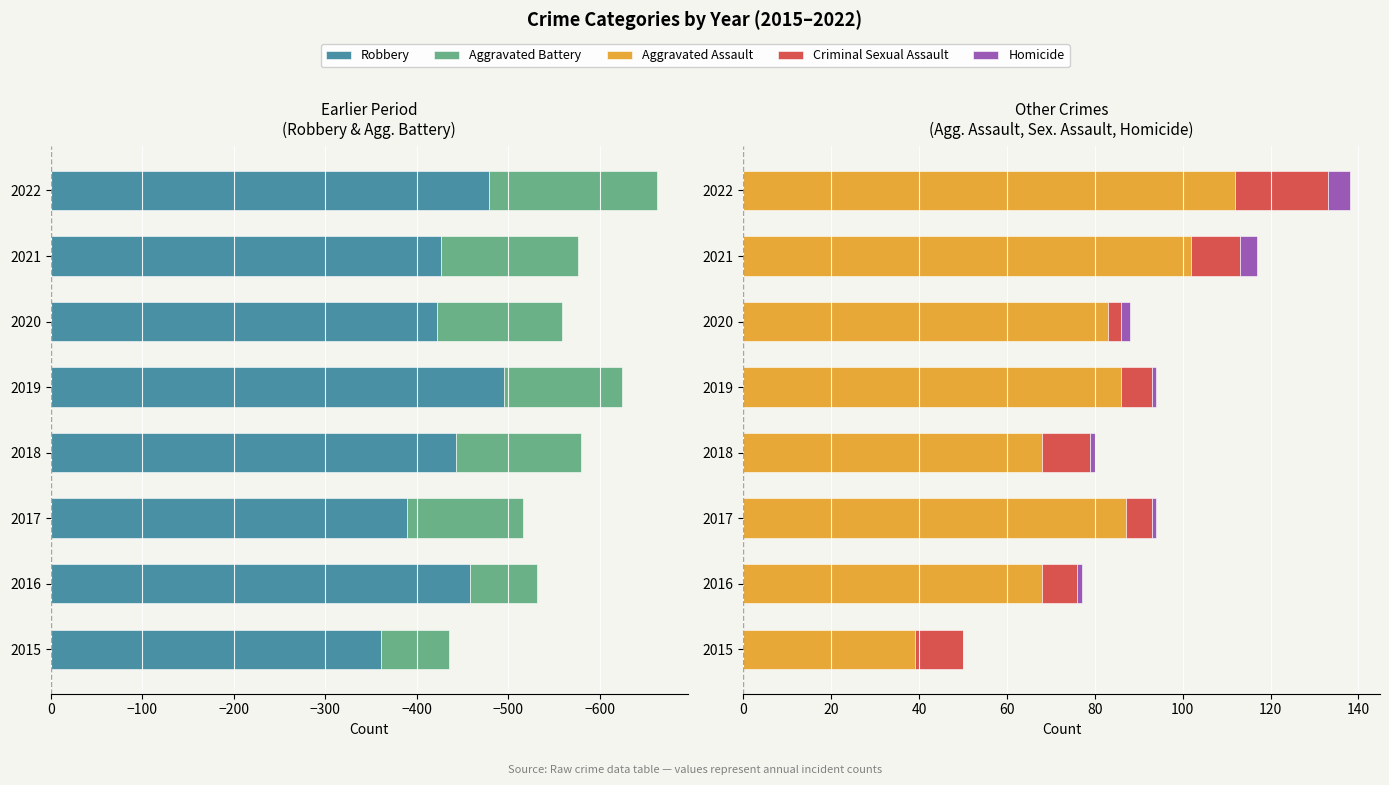

Rank the series at 2021 from lowest to highest value.

Robbery, Aggravated Battery, Homicide, Criminal Sexual Assault, Aggravated Assault